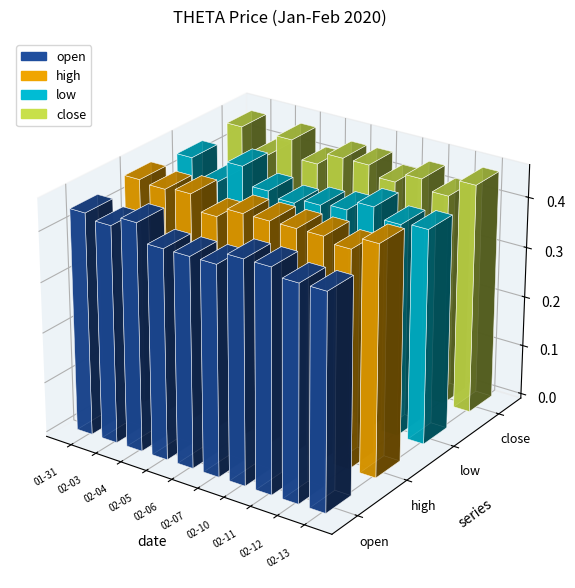

Rank the categories by close value from lowest to highest.

2020-02-03, 2020-02-05, 2020-02-10, 2020-02-12, 2020-02-06, 2020-02-07, 2020-02-11, 2020-01-31, 2020-02-04, 2020-02-13